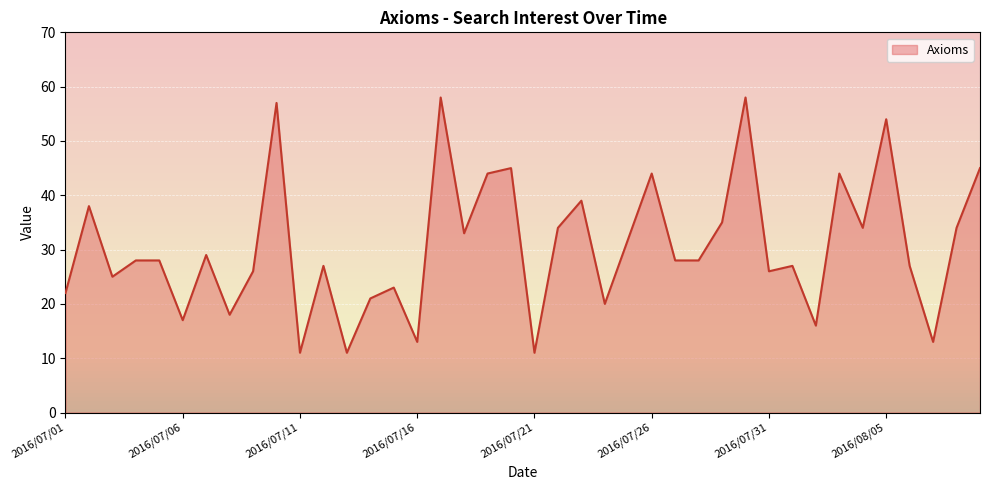

What is the maximum value shown in the chart?

58